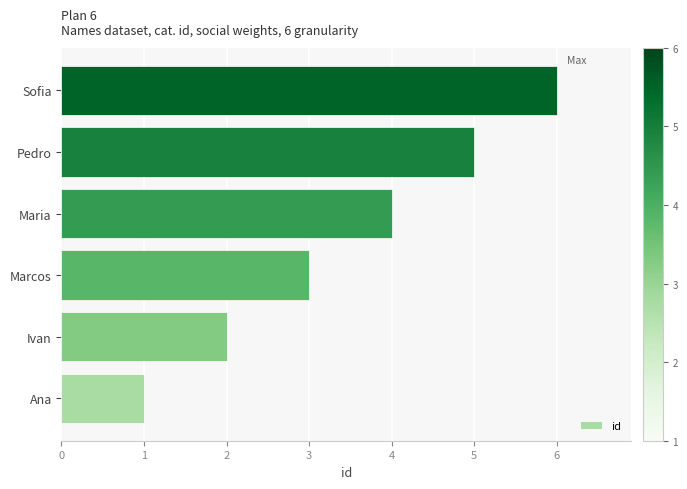

True or false: the data shows 3 at Ivan.

False